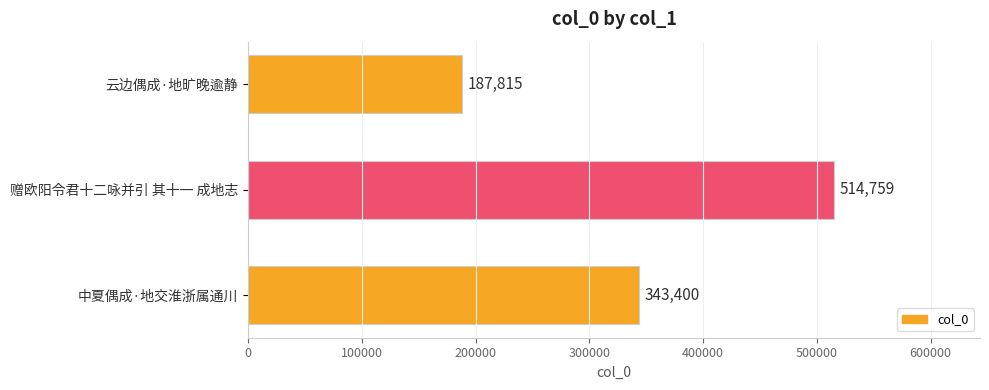

Which has a higher value, 赠欧阳令君十二咏并引 其十一 成地志 or 云边偶成·地旷晚逾静?

赠欧阳令君十二咏并引 其十一 成地志